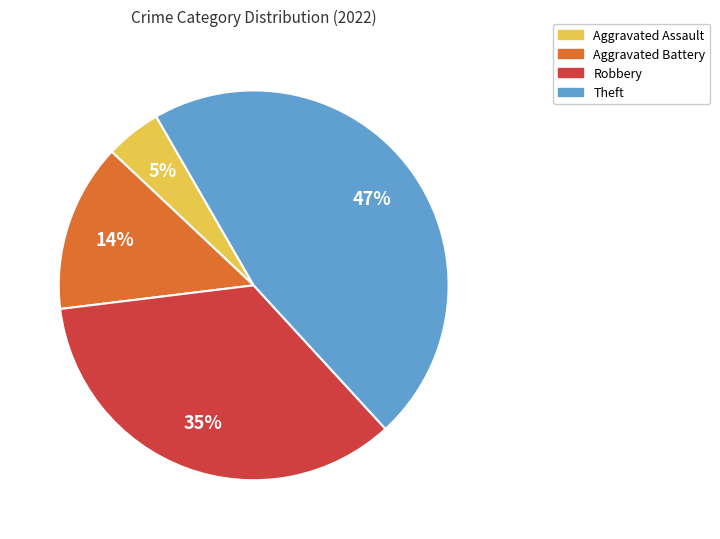

To the nearest percent, what is the combined percentage of Theft and Robbery?

81%